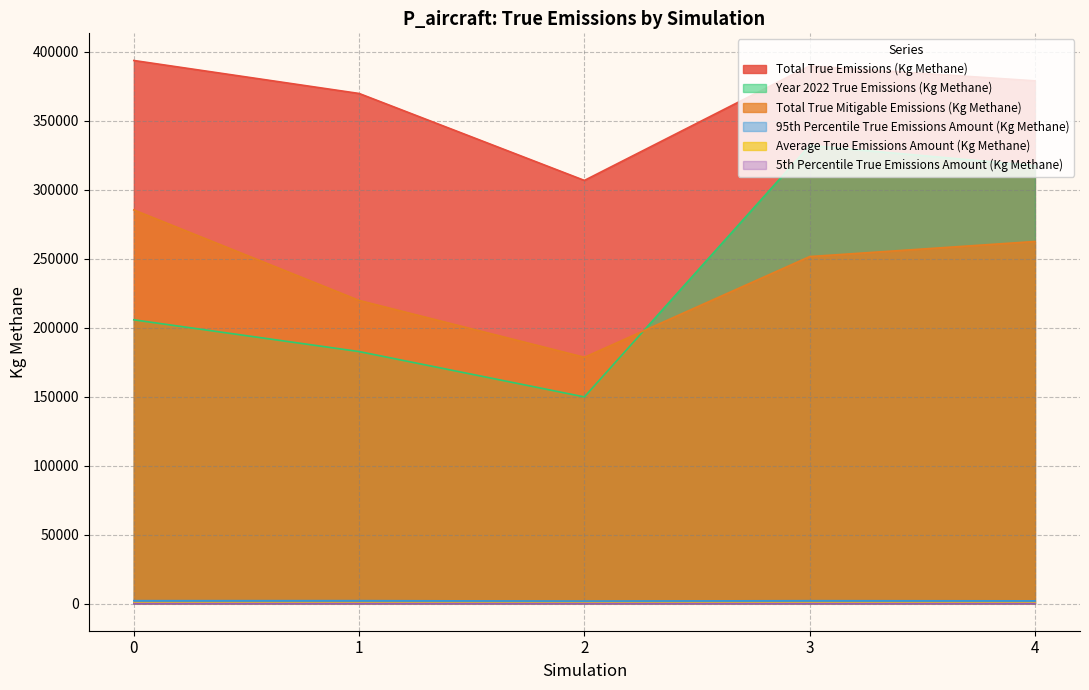

How many interior local valleys does the 95th Percentile True Emissions Amount (Kg Methane) series have?

1